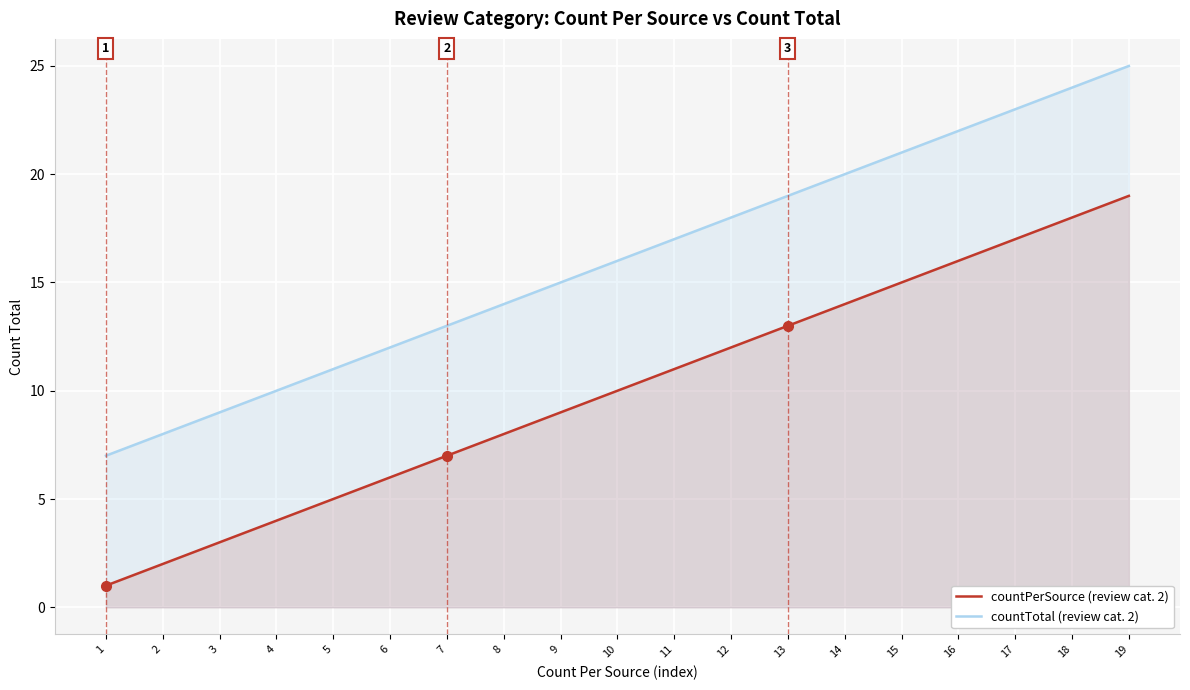

The countPerSource (review cat. 2) series shows 15 at 9. True or false?

False